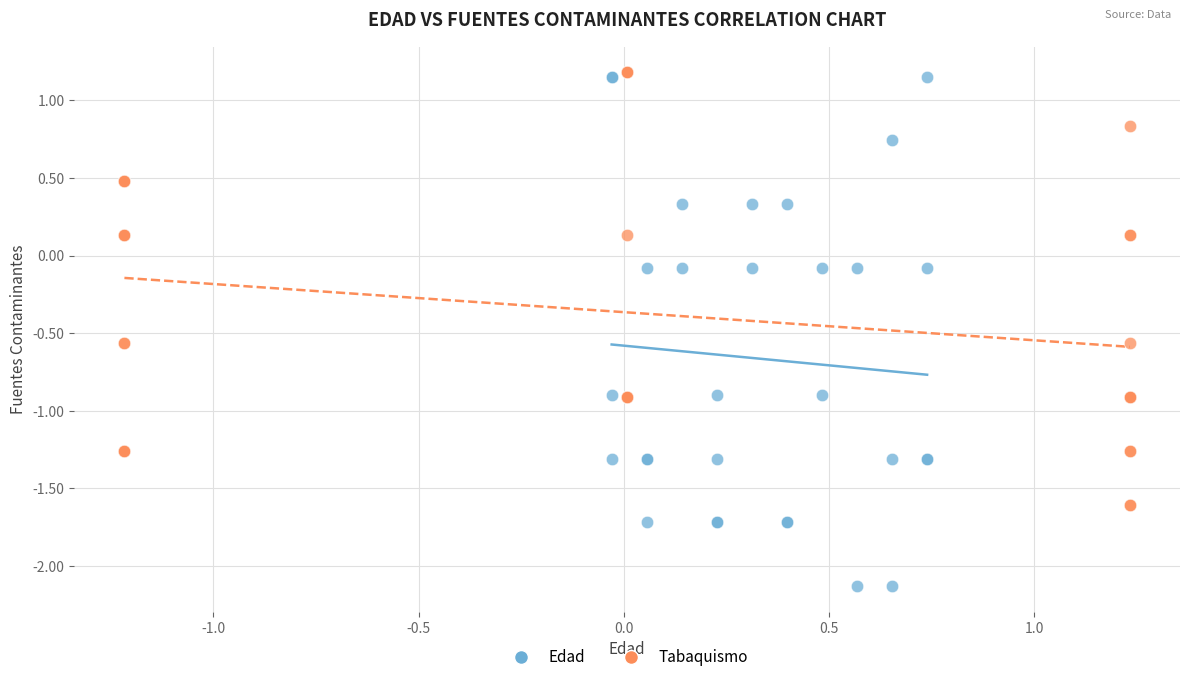

What are all the series names shown in the legend?

Edad, Tabaquismo